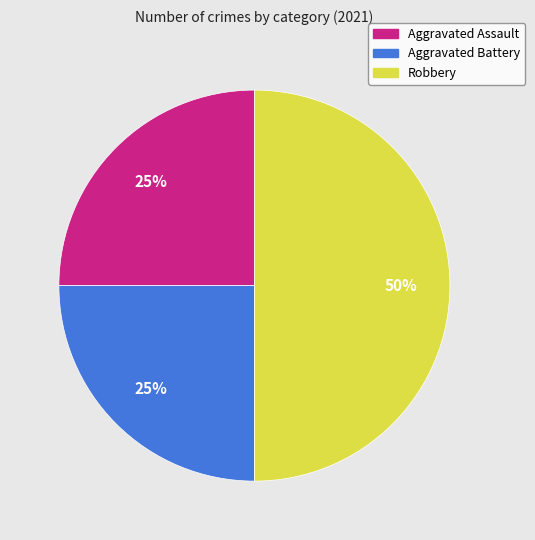

Does Aggravated Battery account for over 50% of the chart?

No